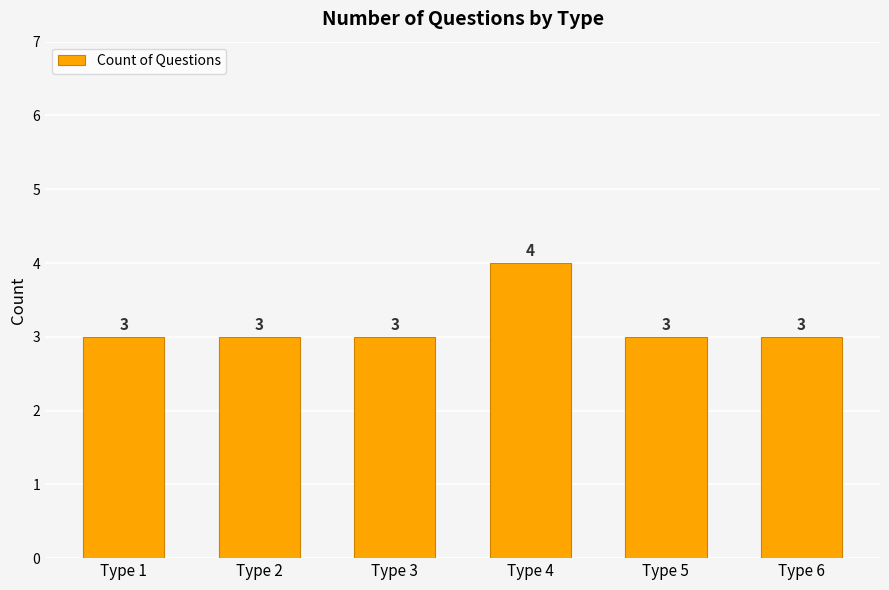

What is the value of the 4th bar from the left?

4